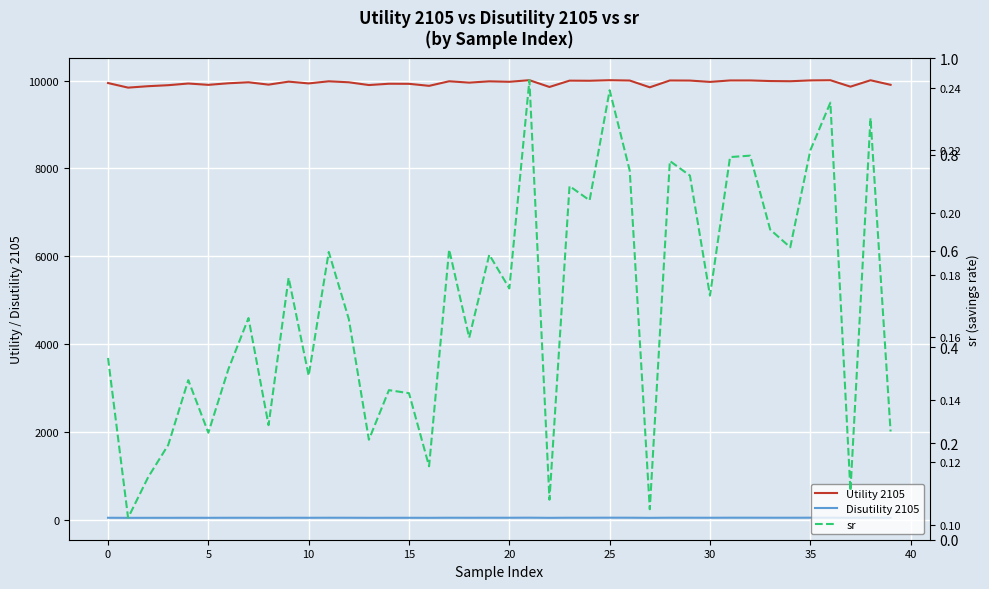

Which series has the largest total across all categories?

Utility 2105